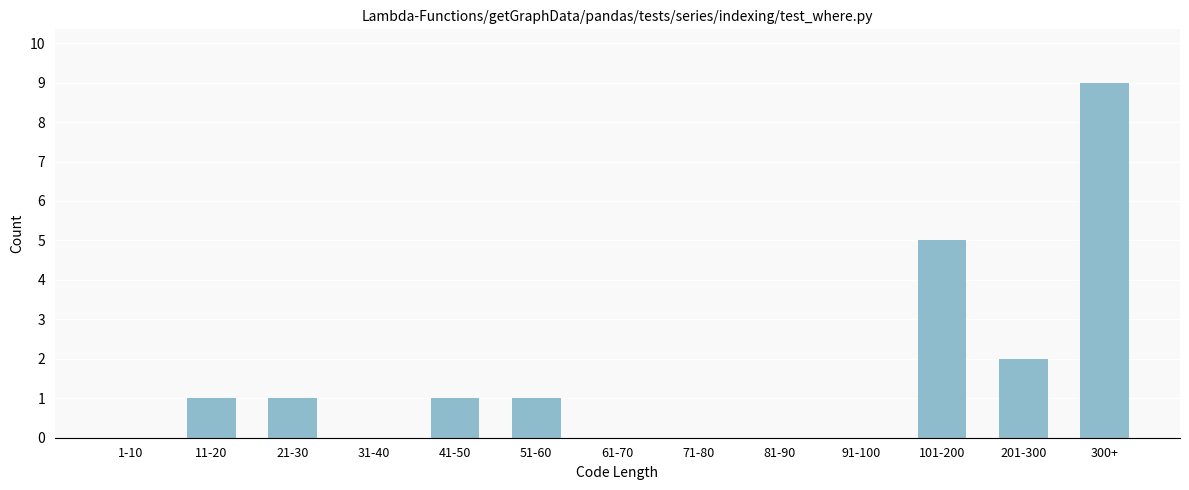

Reading left to right, transcribe all the data shown in this chart.

1-10=0	11-20=1	21-30=1	31-40=0	41-50=1	51-60=1	61-70=0	71-80=0	81-90=0	91-100=0	101-200=5	201-300=2	300+=9